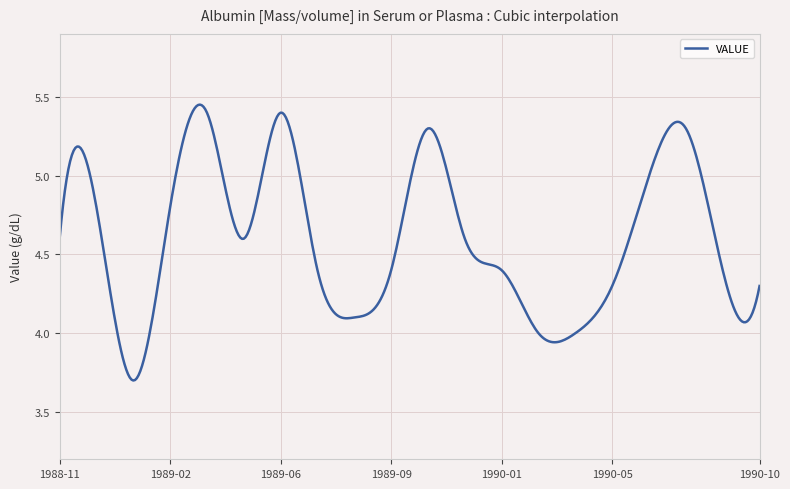

What is the difference between the maximum and minimum values?

1.8